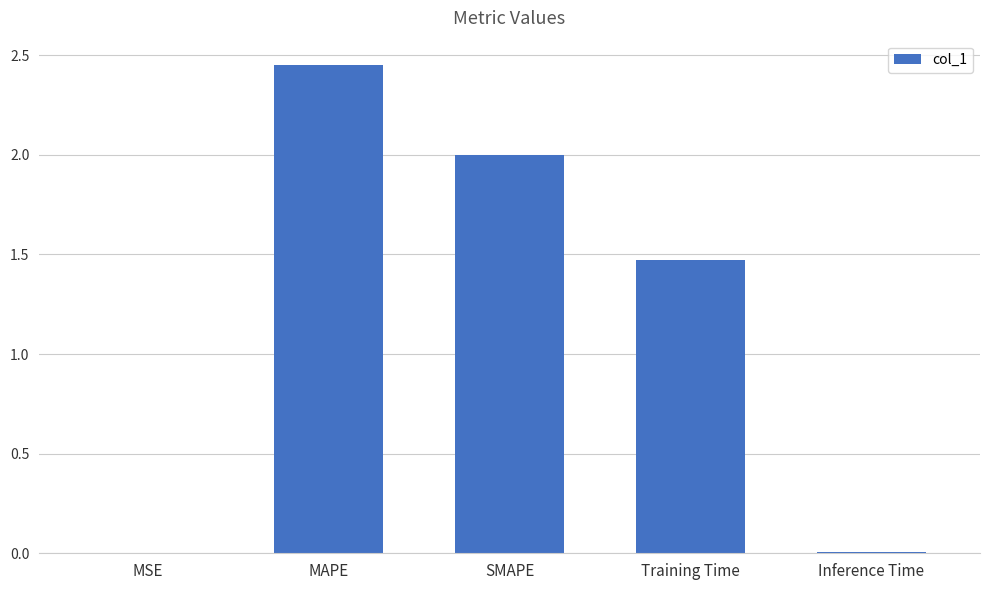

What is the change in value from MAPE to SMAPE?

-0.5